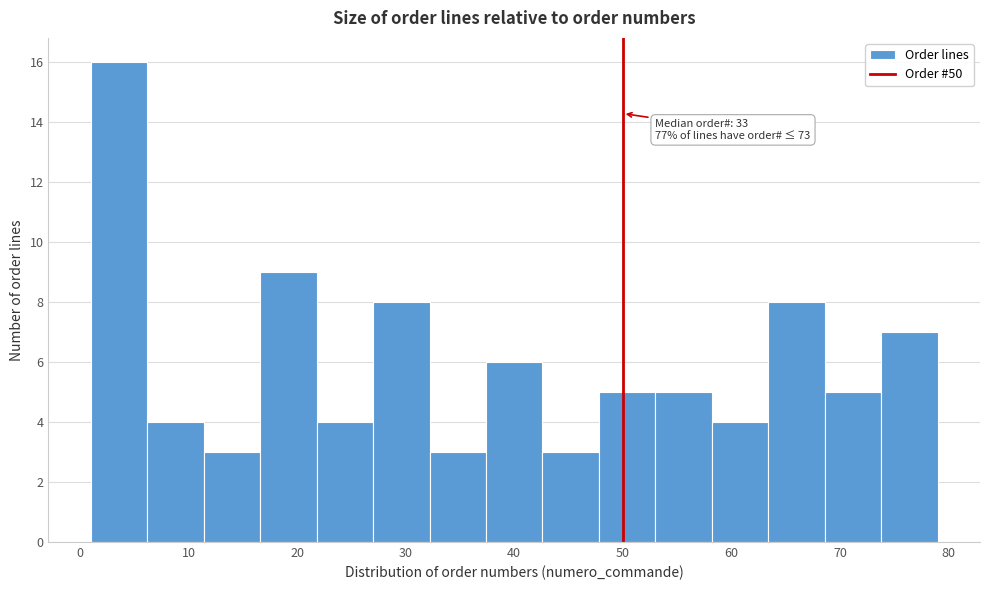

Which range on the x-axis has the tallest bar?

1.0 to 6.2